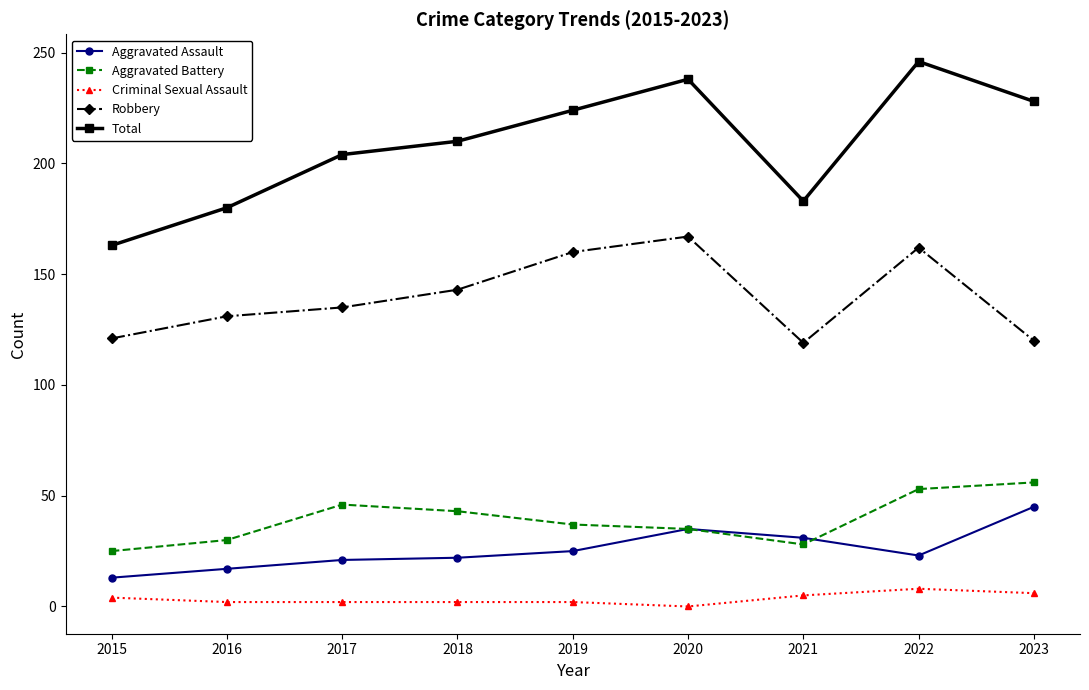

Read the Aggravated Assault value at 2021, to the nearest 10.

30